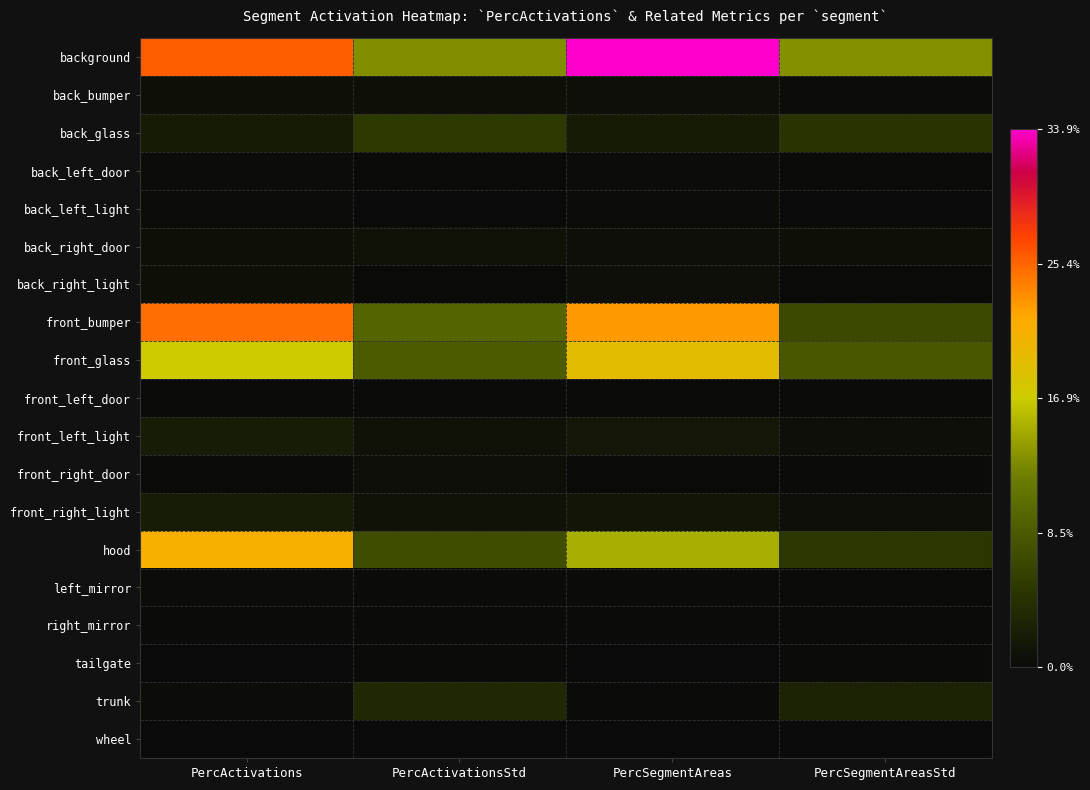

Reading left to right, what are all the values shown in this chart?

background: PercActivations=0.3	PercActivationsStd=0.1	PercSegmentAreas=0.3	PercSegmentAreasStd=0.1
back_bumper: PercActivations=0.0	PercActivationsStd=0.0	PercSegmentAreas=0.0	PercSegmentAreasStd=0.0
back_glass: PercActivations=0.0	PercActivationsStd=0.1	PercSegmentAreas=0.0	PercSegmentAreasStd=0.0
back_left_door: PercActivations=0.0	PercActivationsStd=0.0	PercSegmentAreas=0.0	PercSegmentAreasStd=0.0
back_left_light: PercActivations=0.0	PercActivationsStd=0.0	PercSegmentAreas=0.0	PercSegmentAreasStd=0.0
back_right_door: PercActivations=0.0	PercActivationsStd=0.0	PercSegmentAreas=0.0	PercSegmentAreasStd=0.0
back_right_light: PercActivations=0.0	PercActivationsStd=0.0	PercSegmentAreas=0.0	PercSegmentAreasStd=0.0
front_bumper: PercActivations=0.2	PercActivationsStd=0.1	PercSegmentAreas=0.2	PercSegmentAreasStd=0.1
front_glass: PercActivations=0.2	PercActivationsStd=0.1	PercSegmentAreas=0.2	PercSegmentAreasStd=0.1
front_left_door: PercActivations=0.0	PercActivationsStd=0.0	PercSegmentAreas=0.0	PercSegmentAreasStd=0.0
front_left_light: PercActivations=0.0	PercActivationsStd=0.0	PercSegmentAreas=0.0	PercSegmentAreasStd=0.0
front_right_door: PercActivations=0.0	PercActivationsStd=0.0	PercSegmentAreas=0.0	PercSegmentAreasStd=0.0
front_right_light: PercActivations=0.0	PercActivationsStd=0.0	PercSegmentAreas=0.0	PercSegmentAreasStd=0.0
hood: PercActivations=0.2	PercActivationsStd=0.1	PercSegmentAreas=0.2	PercSegmentAreasStd=0.0
left_mirror: PercActivations=0.0	PercActivationsStd=0.0	PercSegmentAreas=0.0	PercSegmentAreasStd=0.0
right_mirror: PercActivations=0.0	PercActivationsStd=0.0	PercSegmentAreas=0.0	PercSegmentAreasStd=0.0
tailgate: PercActivations=0.0	PercActivationsStd=0.0	PercSegmentAreas=0.0	PercSegmentAreasStd=0.0
trunk: PercActivations=0.0	PercActivationsStd=0.0	PercSegmentAreas=0.0	PercSegmentAreasStd=0.0
wheel: PercActivations=0.0	PercActivationsStd=0.0	PercSegmentAreas=0.0	PercSegmentAreasStd=0.0